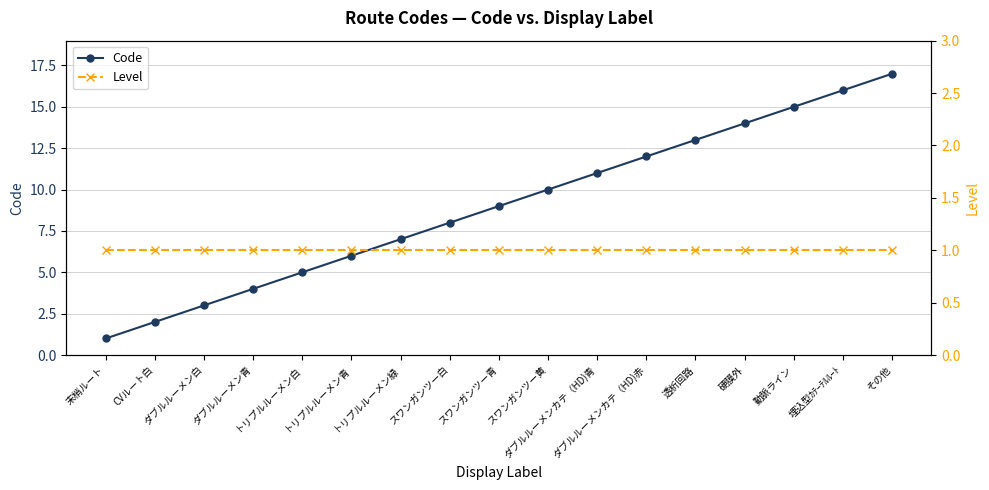

Which series has the largest range (max minus min)?

Code